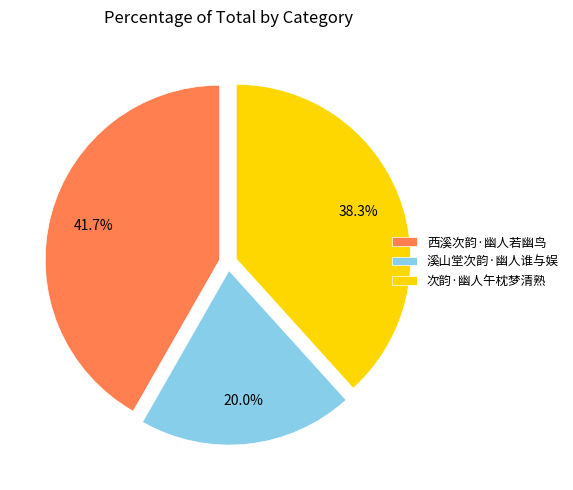

True or false: 西溪次韵·幽人若幽鸟 accounts for 42% of the total.

True